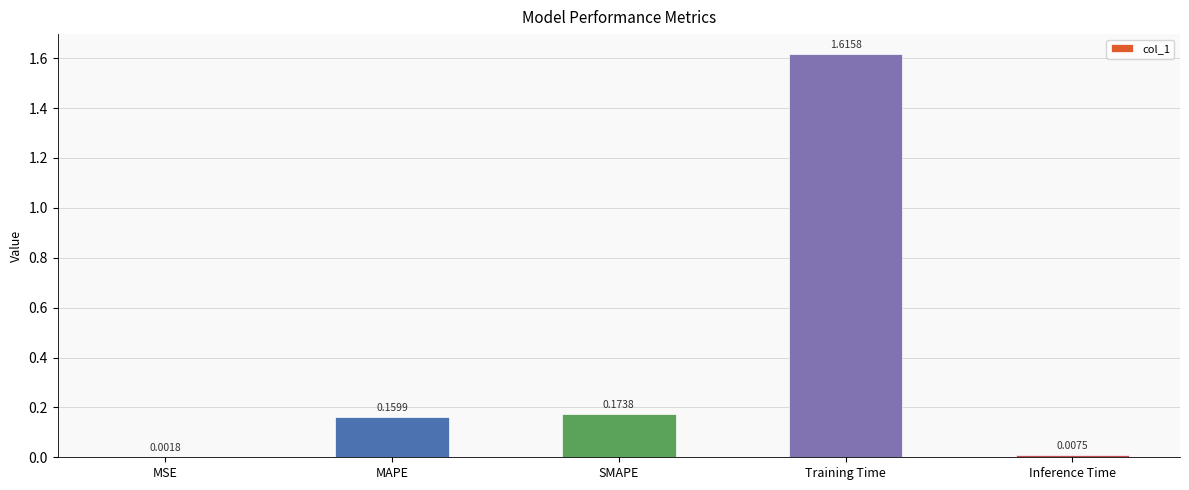

Which category has the highest value across all series?

Training Time